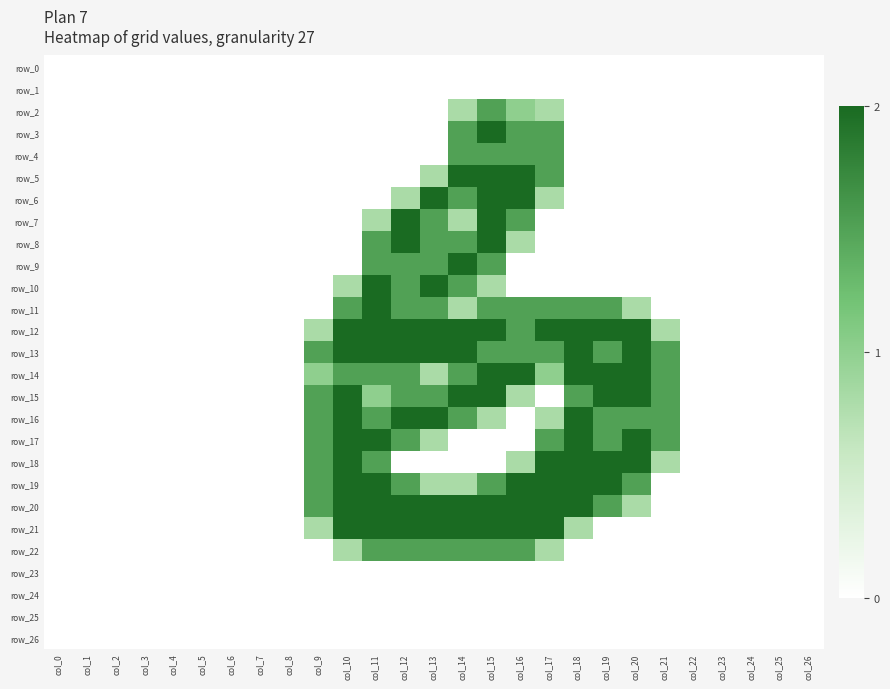

Which series has the largest total across all categories?

row_12